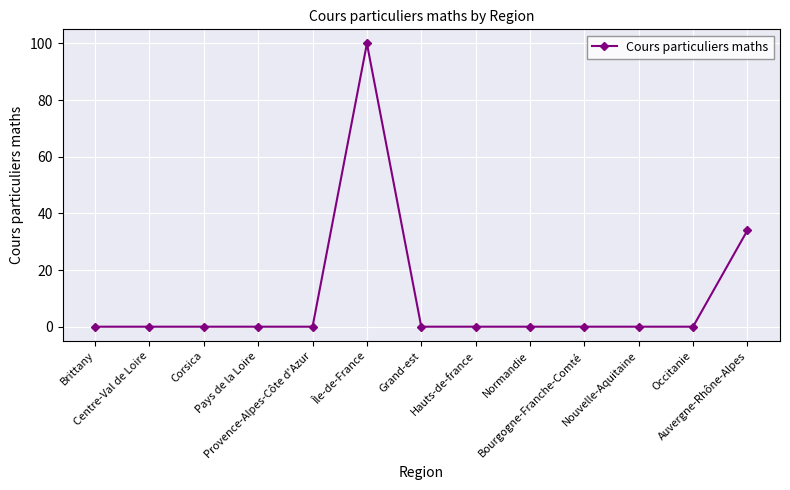

What is the sum of all values?

134